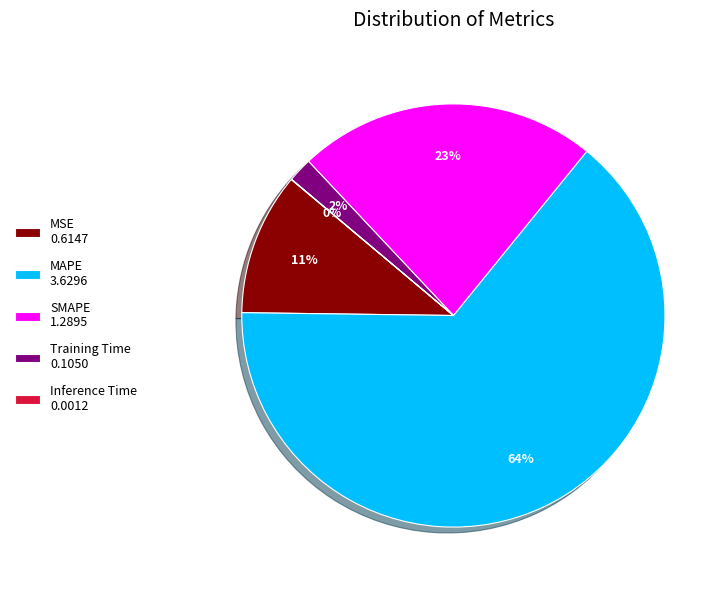

Combined, do Training Time 0.1050 and SMAPE 1.2895 account for over 50%?

No